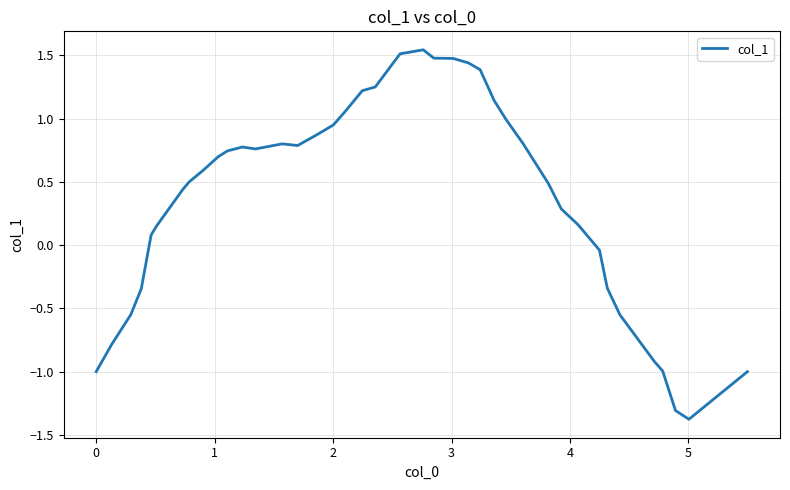

What is the minimum value shown in the chart?

-1.4